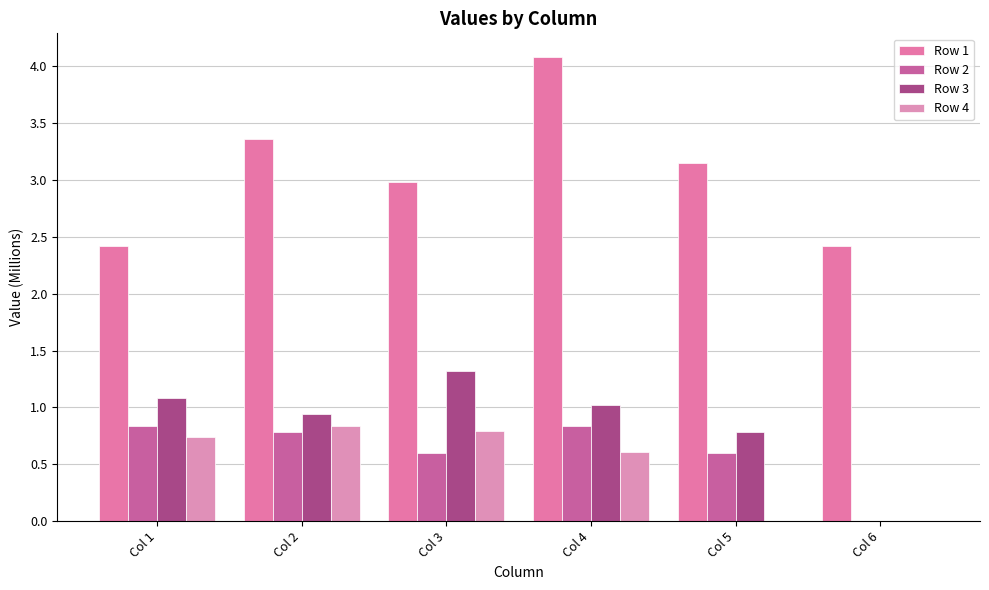

Which series has the widest spread of values?

Row 1